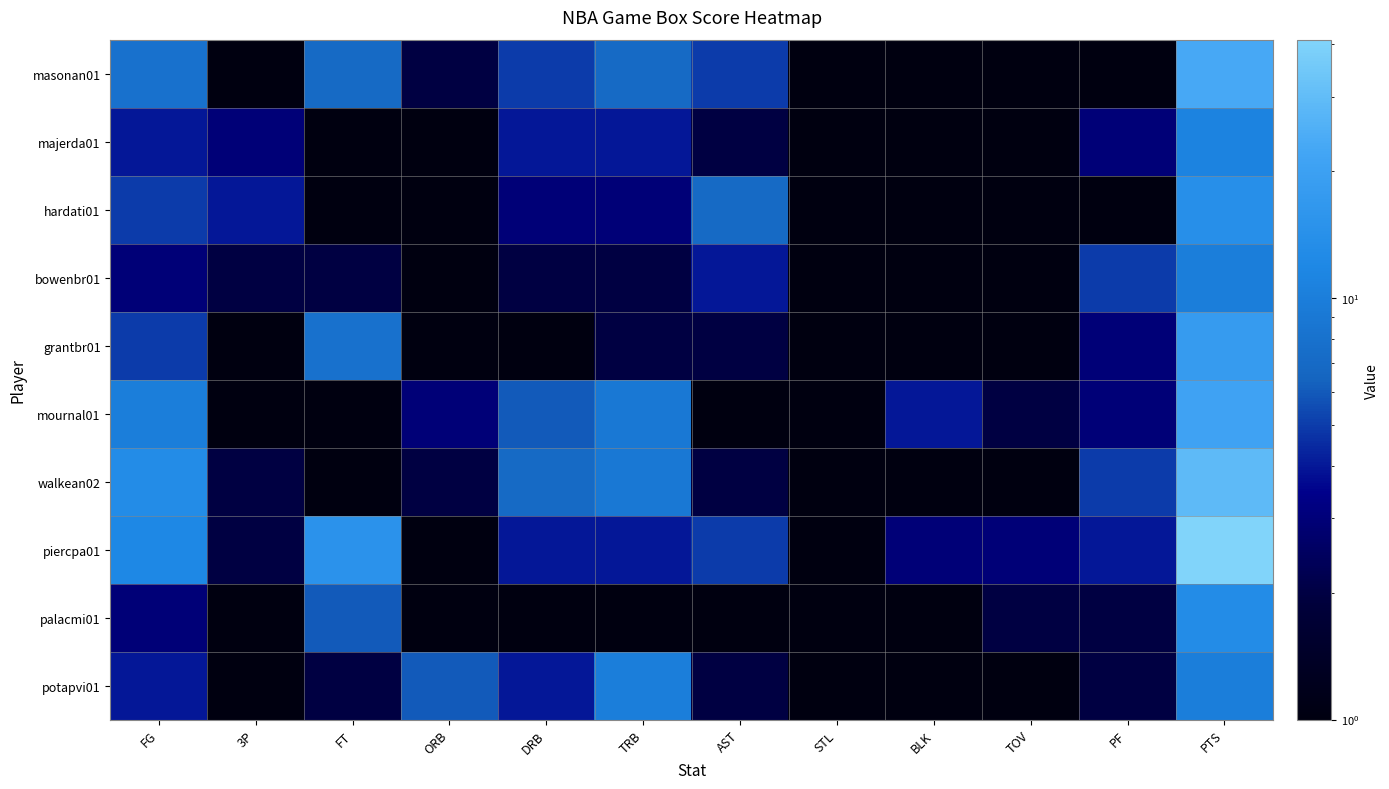

Reading left to right, transcribe all the data shown in this chart.

masonan01: FG=8.0	3P=0.1	FT=7.0	ORB=2.0	DRB=5.0	TRB=7.0	AST=5.0	STL=1.0	BLK=0.1	TOV=1.0	PF=1.0	PTS=23.0
majerda01: FG=4.0	3P=3.0	FT=0.1	ORB=0.1	DRB=4.0	TRB=4.0	AST=2.0	STL=0.1	BLK=0.1	TOV=1.0	PF=3.0	PTS=11.0
hardati01: FG=5.0	3P=4.0	FT=0.1	ORB=0.1	DRB=3.0	TRB=3.0	AST=7.0	STL=1.0	BLK=0.1	TOV=1.0	PF=1.0	PTS=14.0
bowenbr01: FG=3.0	3P=2.0	FT=2.0	ORB=0.1	DRB=2.0	TRB=2.0	AST=4.0	STL=1.0	BLK=0.1	TOV=1.0	PF=5.0	PTS=10.0
grantbr01: FG=5.0	3P=0.1	FT=8.0	ORB=1.0	DRB=1.0	TRB=2.0	AST=2.0	STL=1.0	BLK=0.1	TOV=1.0	PF=3.0	PTS=18.0
mournal01: FG=10.0	3P=0.1	FT=1.0	ORB=3.0	DRB=6.0	TRB=9.0	AST=0.1	STL=0.1	BLK=4.0	TOV=2.0	PF=3.0	PTS=21.0
walkean02: FG=13.0	3P=2.0	FT=1.0	ORB=2.0	DRB=7.0	TRB=9.0	AST=2.0	STL=1.0	BLK=1.0	TOV=1.0	PF=5.0	PTS=29.0
piercpa01: FG=12.0	3P=2.0	FT=15.0	ORB=0.1	DRB=4.0	TRB=4.0	AST=5.0	STL=0.1	BLK=3.0	TOV=3.0	PF=4.0	PTS=41.0
palacmi01: FG=3.0	3P=1.0	FT=6.0	ORB=0.1	DRB=1.0	TRB=1.0	AST=1.0	STL=0.1	BLK=0.1	TOV=2.0	PF=2.0	PTS=13.0
potapvi01: FG=4.0	3P=0.1	FT=2.0	ORB=6.0	DRB=4.0	TRB=10.0	AST=2.0	STL=0.1	BLK=1.0	TOV=1.0	PF=2.0	PTS=10.0